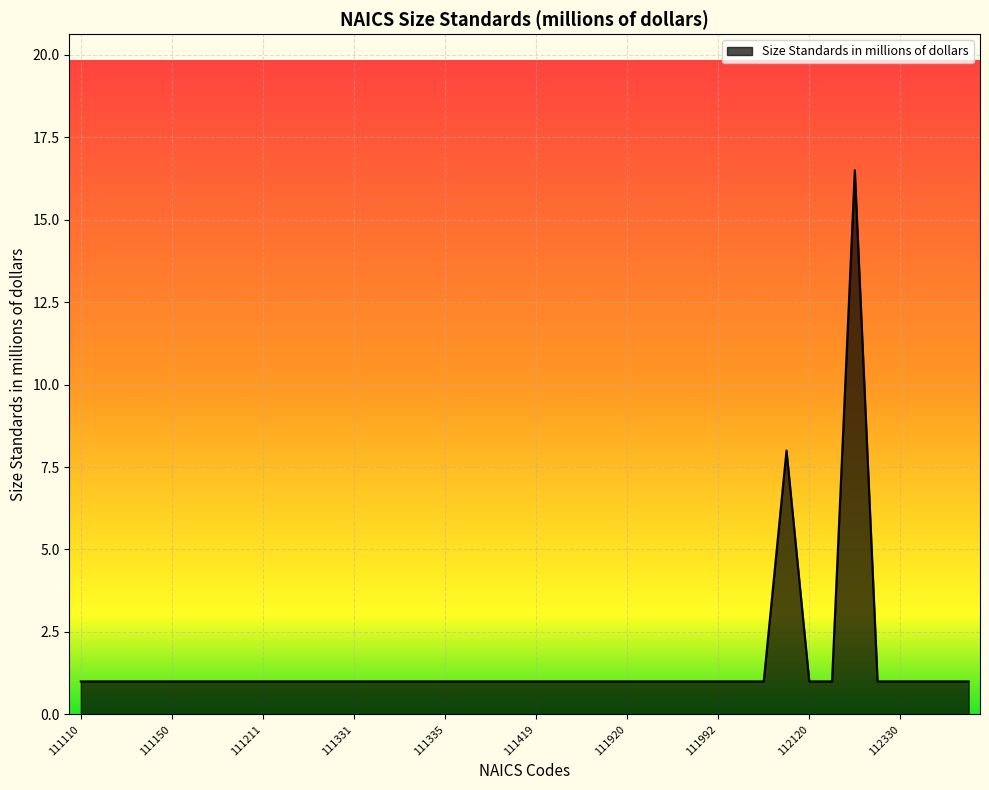

What is the maximum value shown in the chart?

16.5